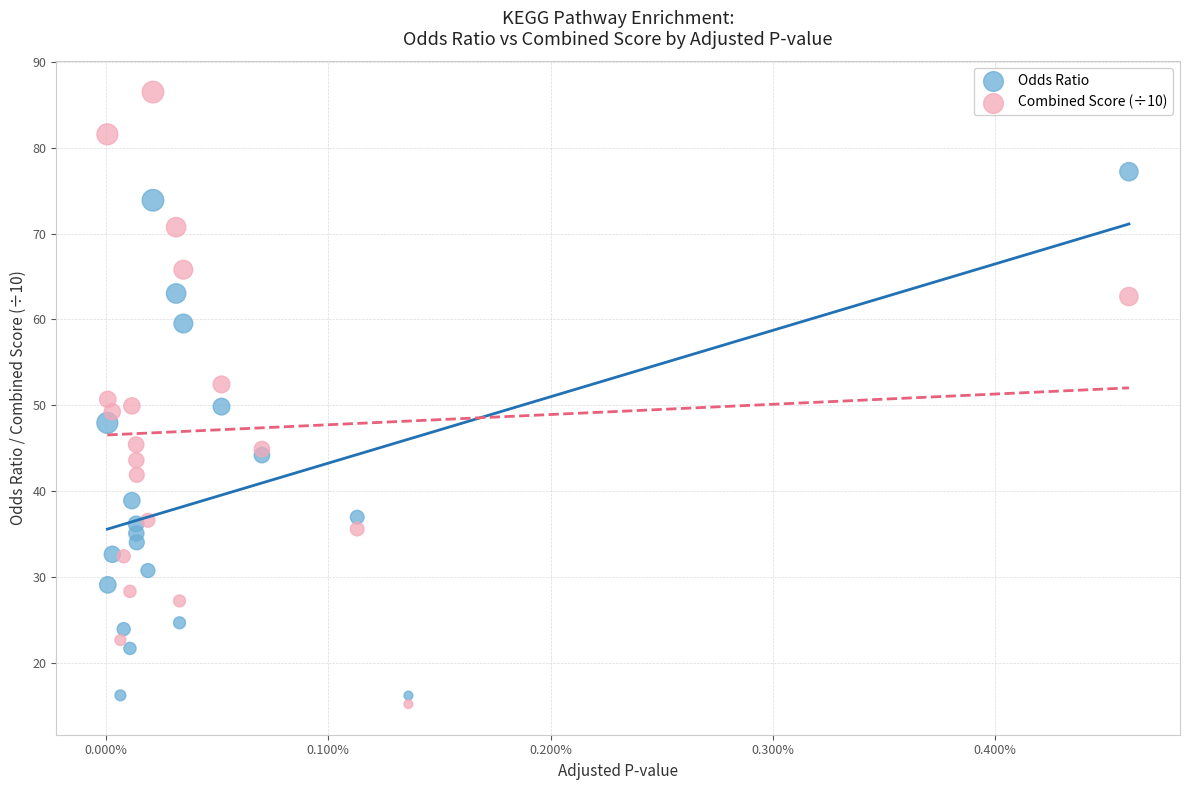

Which series reaches the maximum Y coordinate?

Combined Score (÷10)